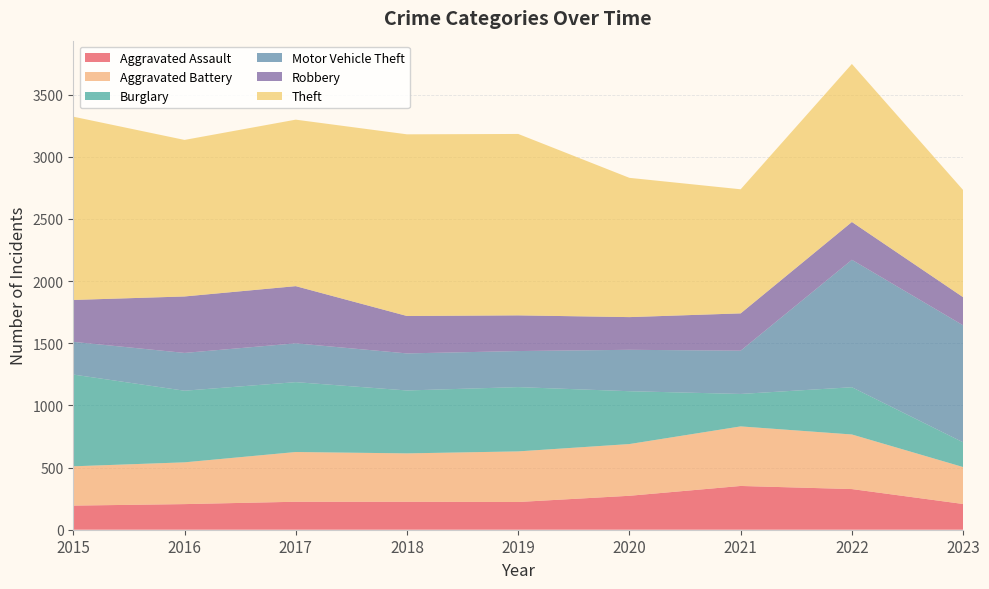

Reading left to right, list all the values displayed in this chart.

Aggravated Assault: 2015=194	2016=206	2017=225	2018=225	2019=223	2020=273	2021=352	2022=327	2023=207
Aggravated Battery: 2015=316	2016=336	2017=400	2018=389	2019=407	2020=416	2021=479	2022=439	2023=297
Burglary: 2015=738	2016=576	2017=562	2018=506	2019=517	2020=425	2021=261	2022=380	2023=199
Motor Vehicle Theft: 2015=263	2016=304	2017=312	2018=298	2019=290	2020=333	2021=348	2022=1025	2023=941
Robbery: 2015=337	2016=454	2017=460	2018=301	2019=287	2020=263	2021=300	2022=304	2023=226
Theft: 2015=1474	2016=1259	2017=1339	2018=1461	2019=1459	2020=1120	2021=998	2022=1271	2023=862